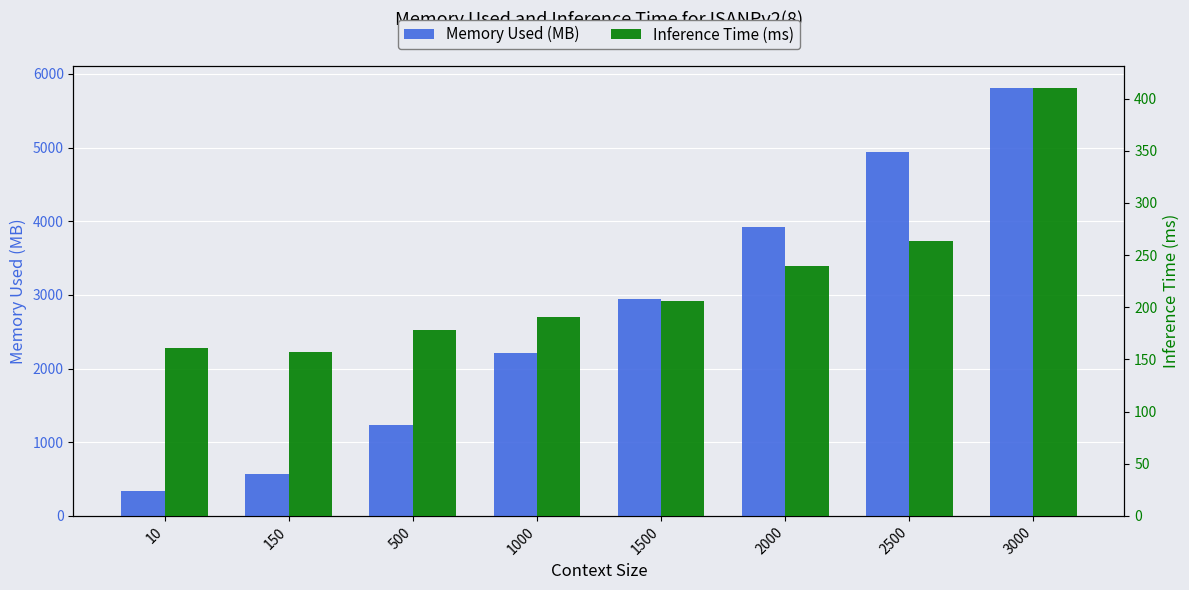

Reading left to right, transcribe all the data shown in this chart.

Memory Used (MB): 10=342.0	150=566.0	500=1240.0	1000=2216.0	1500=2948.0	2000=3922.0	2500=4940.0	3000=5812.0
Inference Time (ms): 10=160.8	150=156.9	500=177.8	1000=191.0	1500=206.1	2000=239.9	2500=263.6	3000=410.4